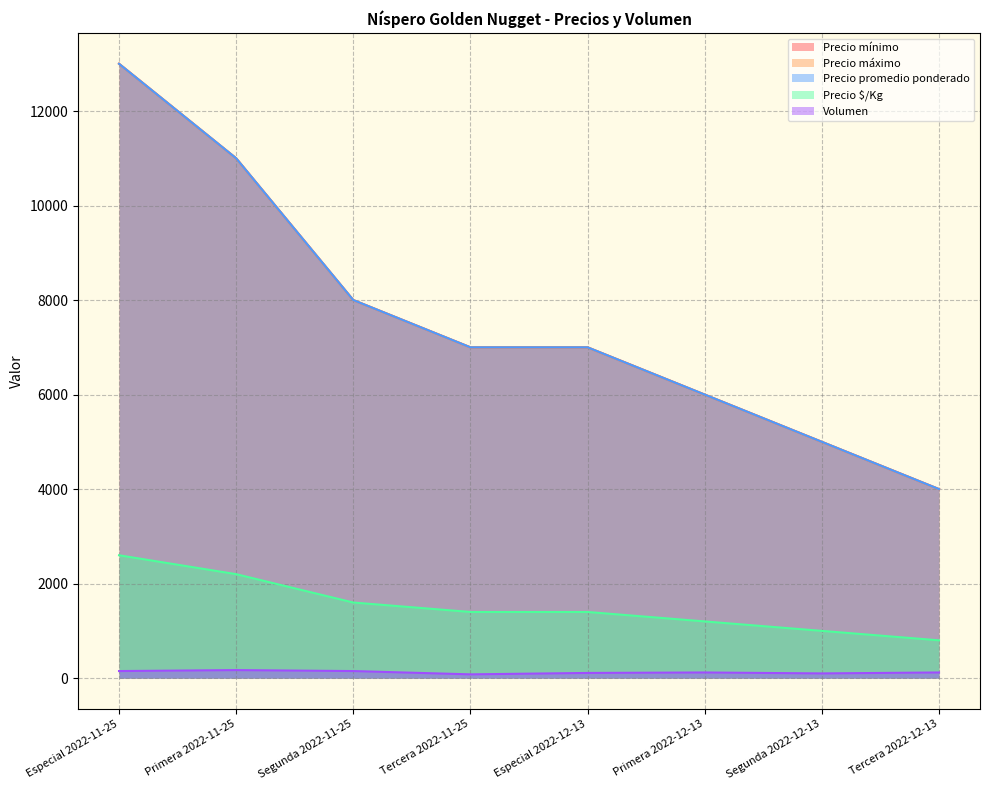

What is the total value across all series at Primera 2022-12-13?

19320